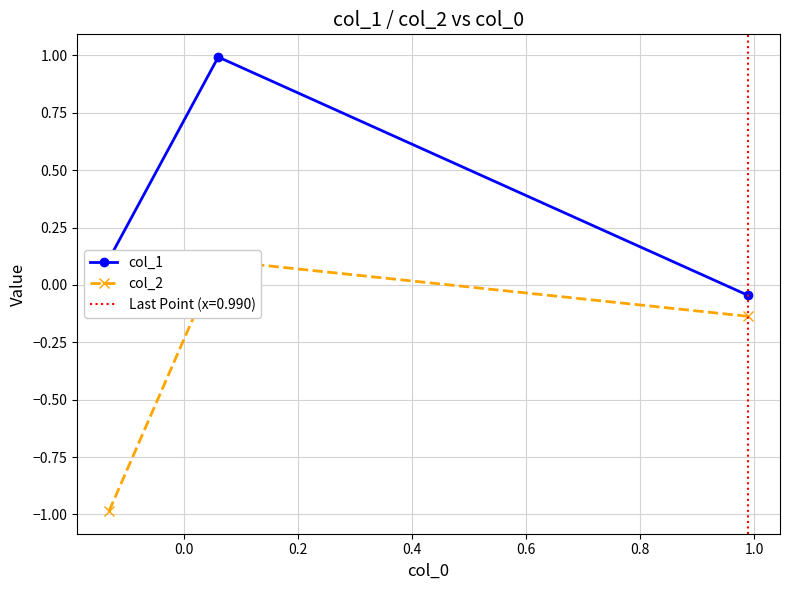

What is the value of the col_1 point at the 2nd from the left?

1.0